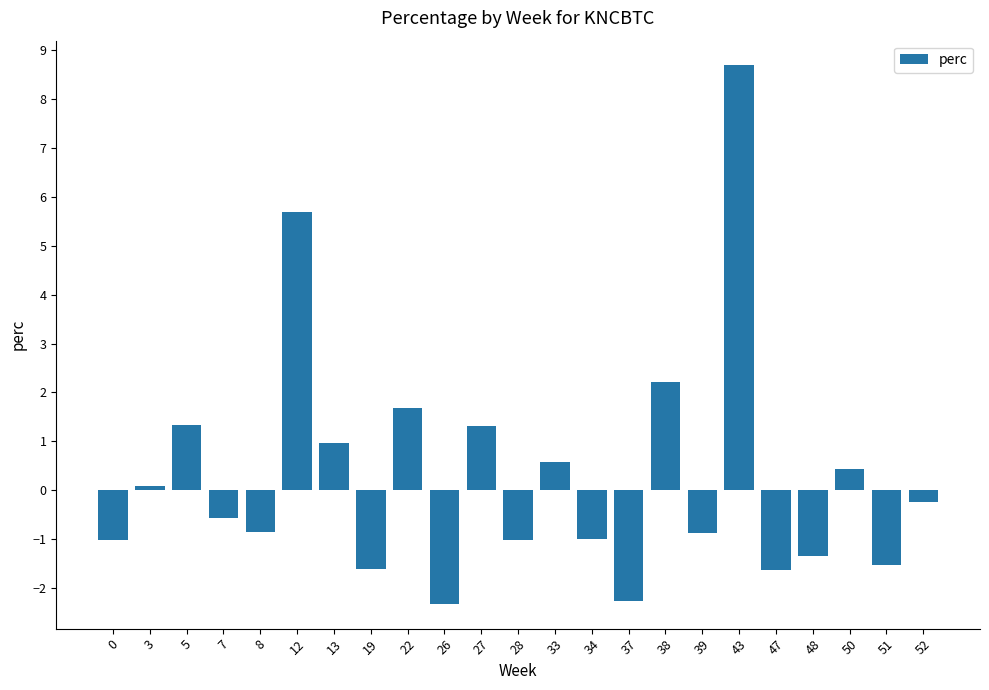

At which label does the data first exceed 0?

3